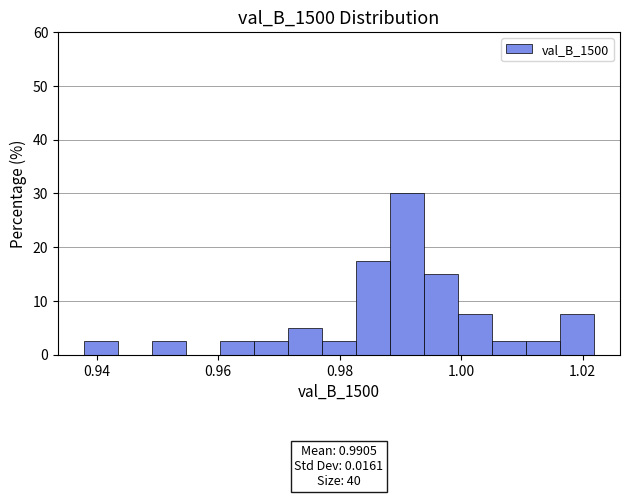

Around what value on the x-axis is the tallest bar? Give the approximate position of its centre, as read against the axis.

0.992